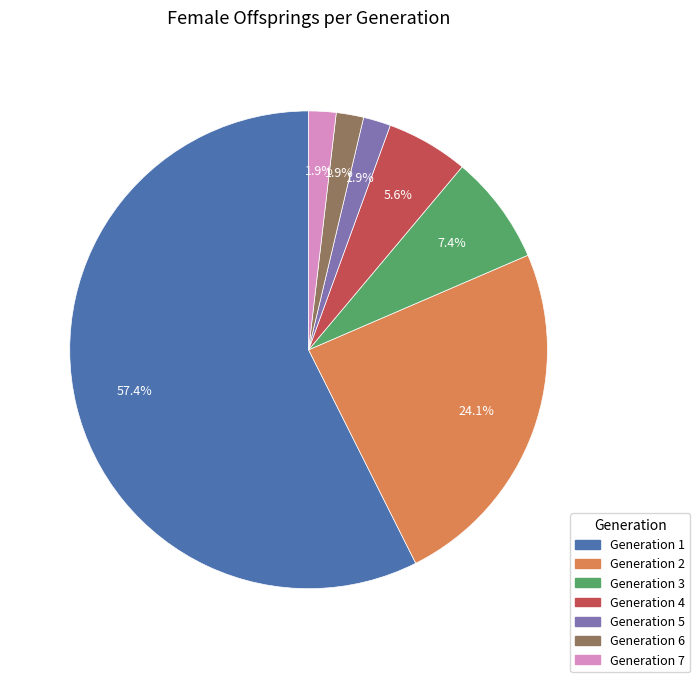

Combined, what portion of the pie is Generation 3 and Generation 5?

9.3%